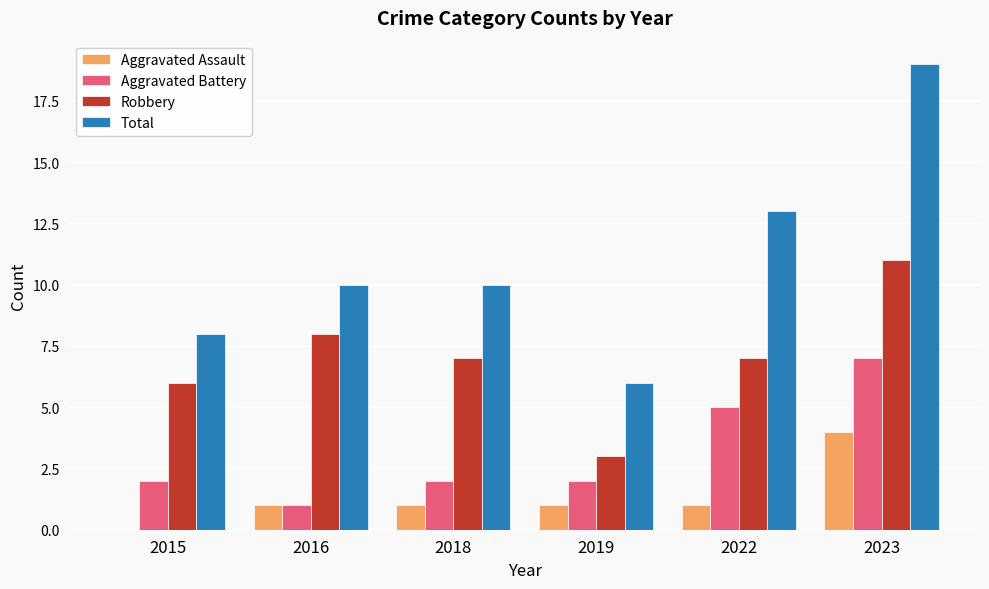

Which series changed the most between 2015 and 2022?

Total